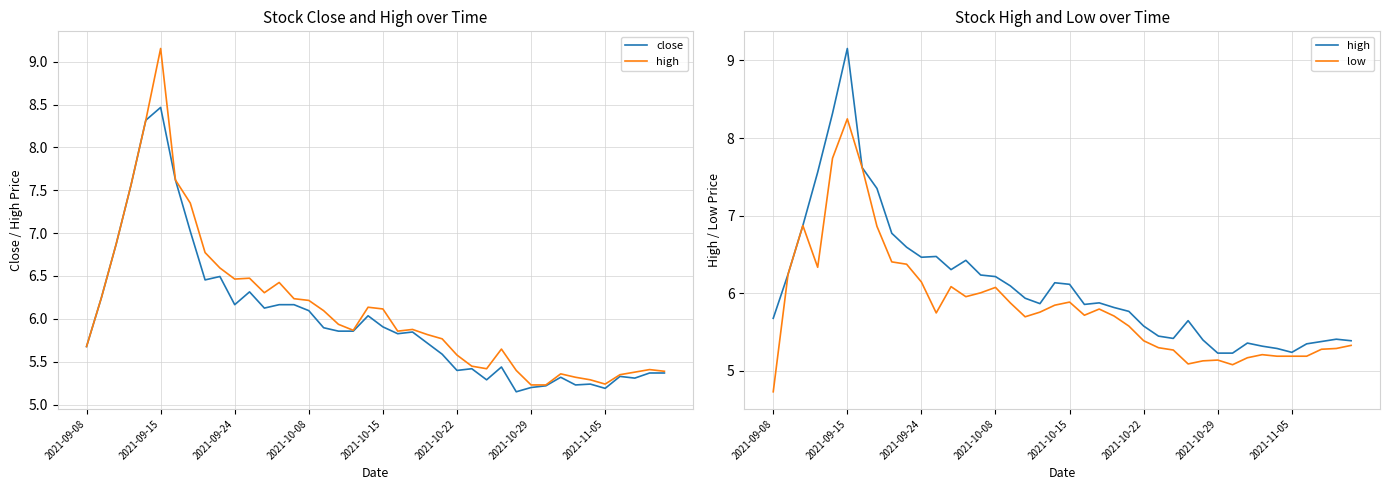

What is the maximum value for close?

8.5